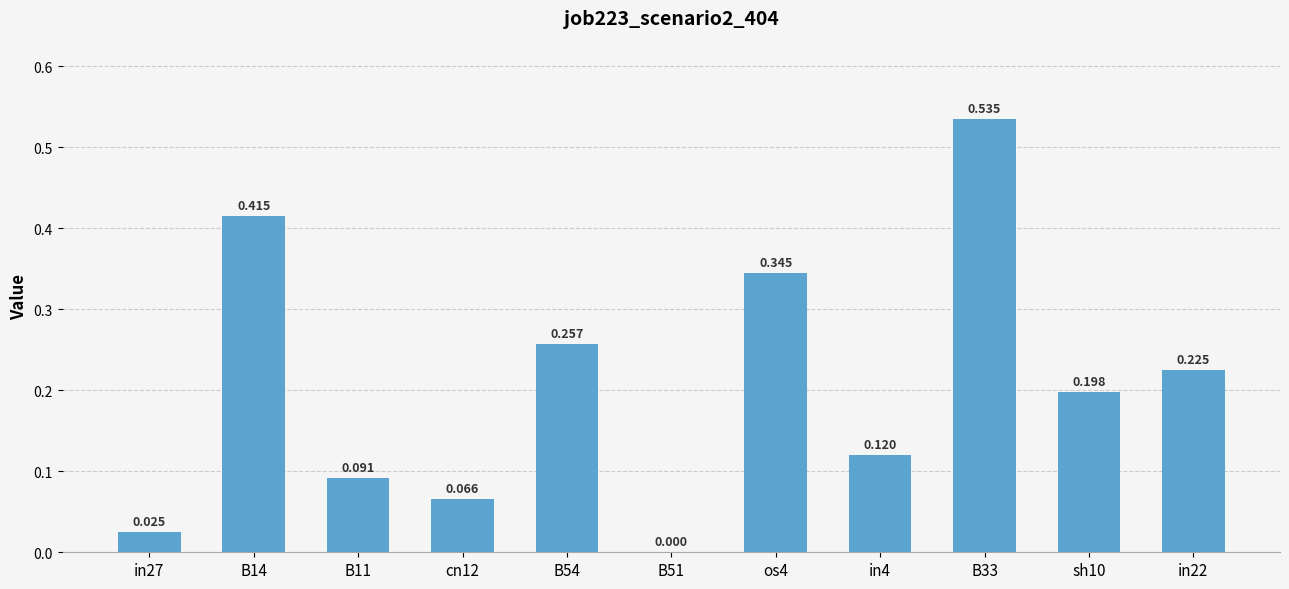

What is the maximum value shown in the chart?

0.5